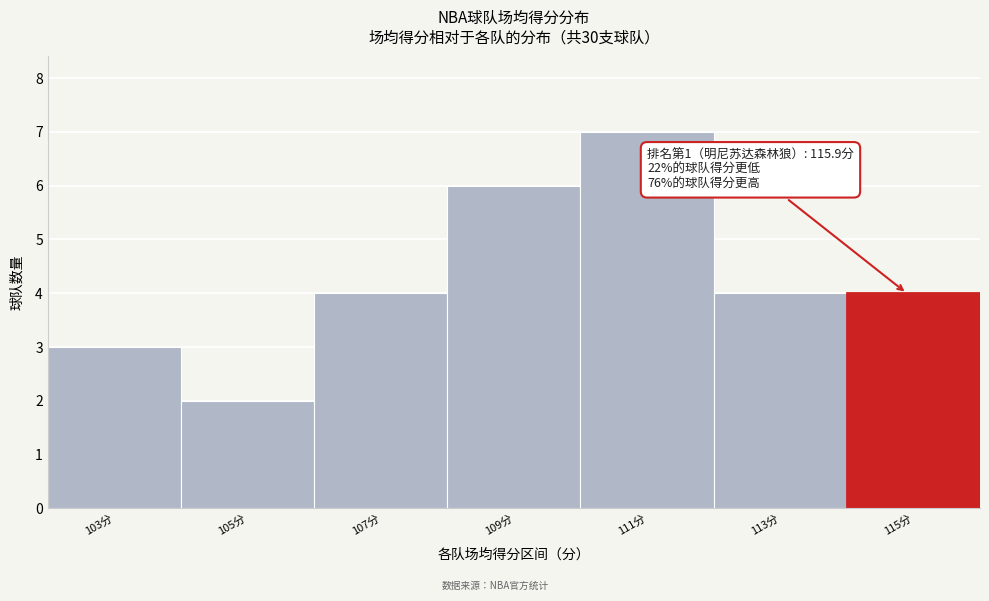

Reading left to right, what are all the values shown in this chart?

103分=3	105分=2	107分=4	109分=6	111分=7	113分=4	115分=4